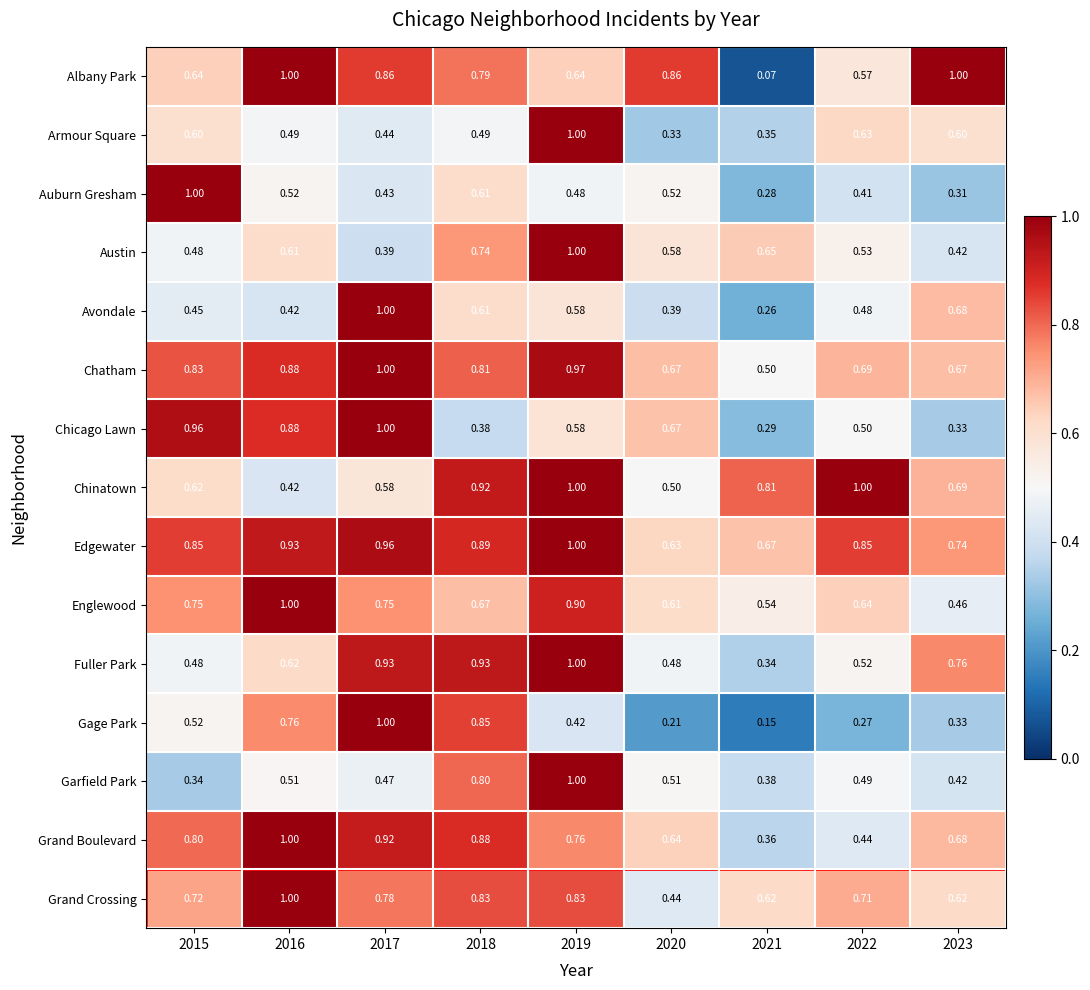

Which series has the widest spread of values?

Albany Park